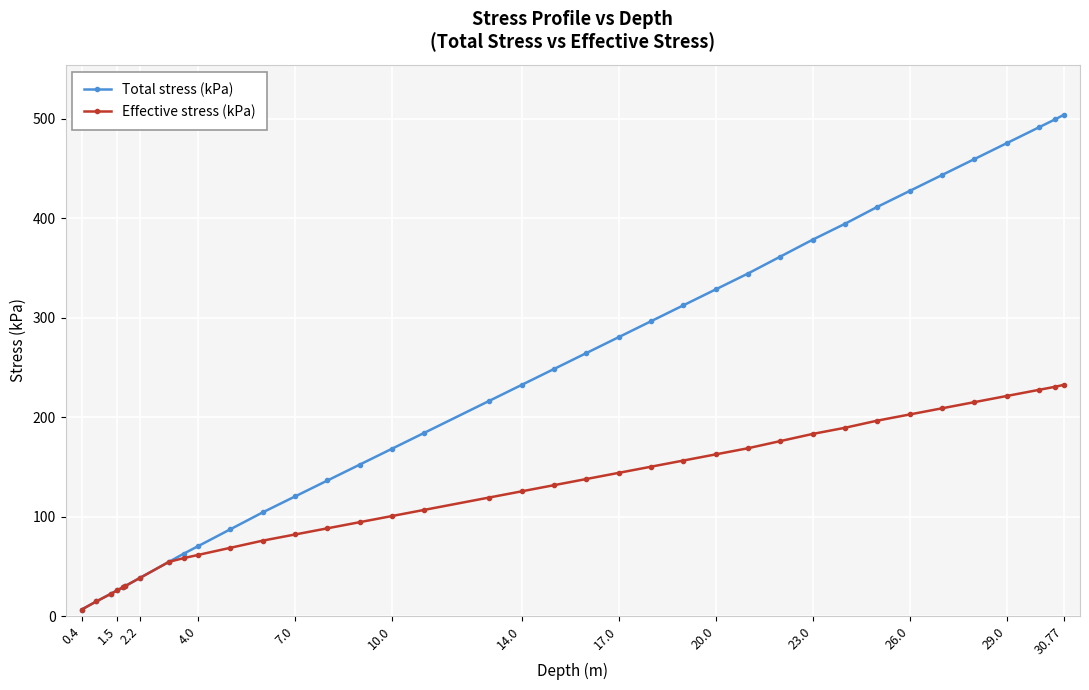

At how many categories does at least one series exceed 305?

14